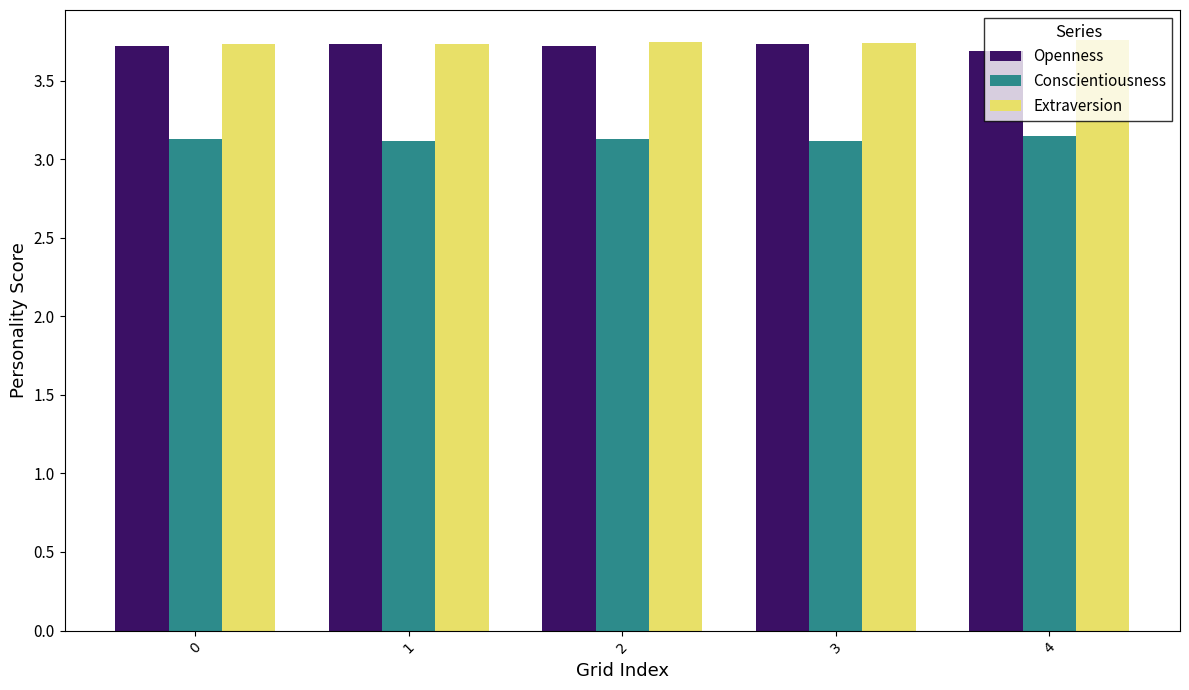

The Conscientiousness series shows 3.1 at 0. True or false?

True